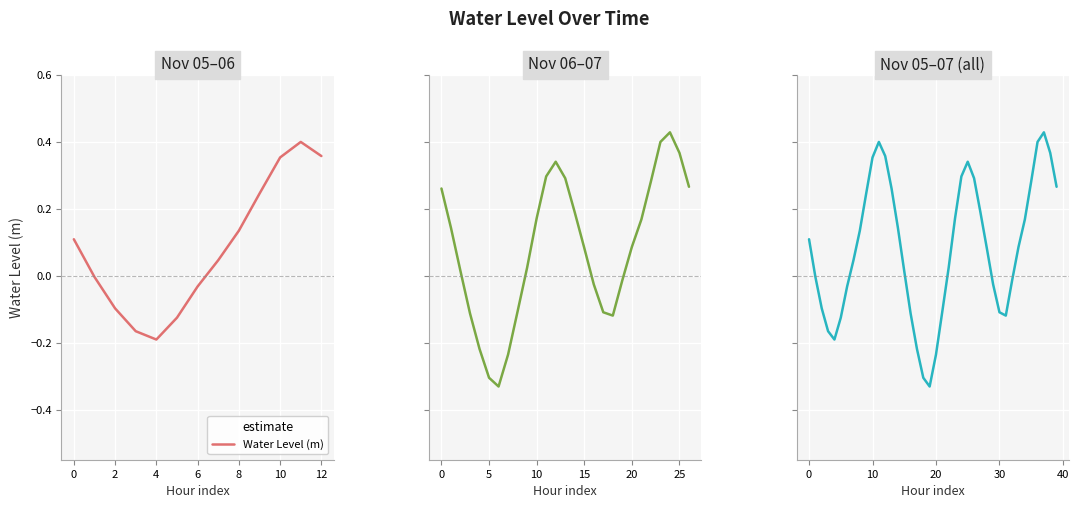

What is the smallest value displayed?

-0.3